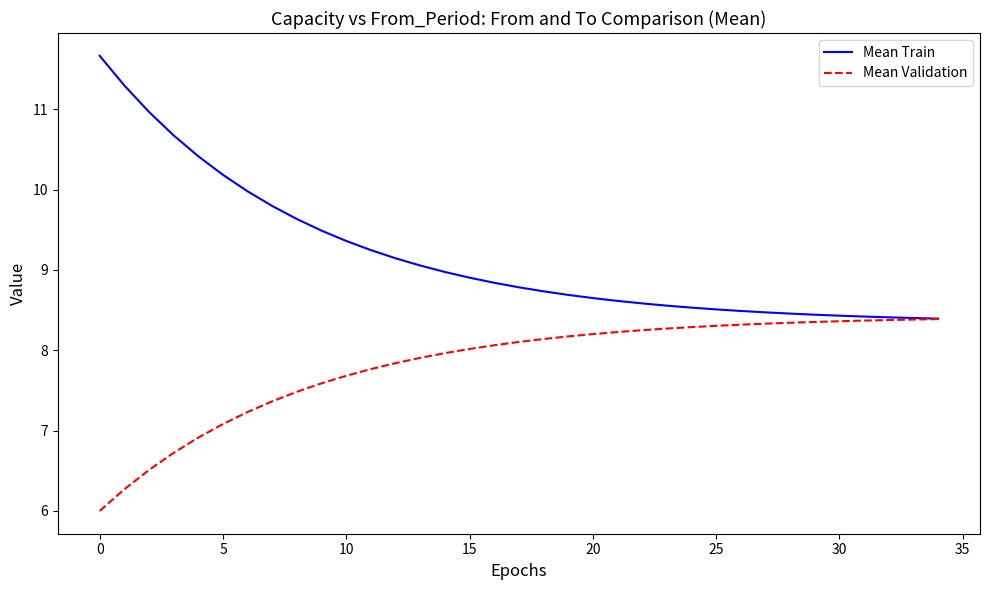

Which series has the widest spread of values?

Mean Train